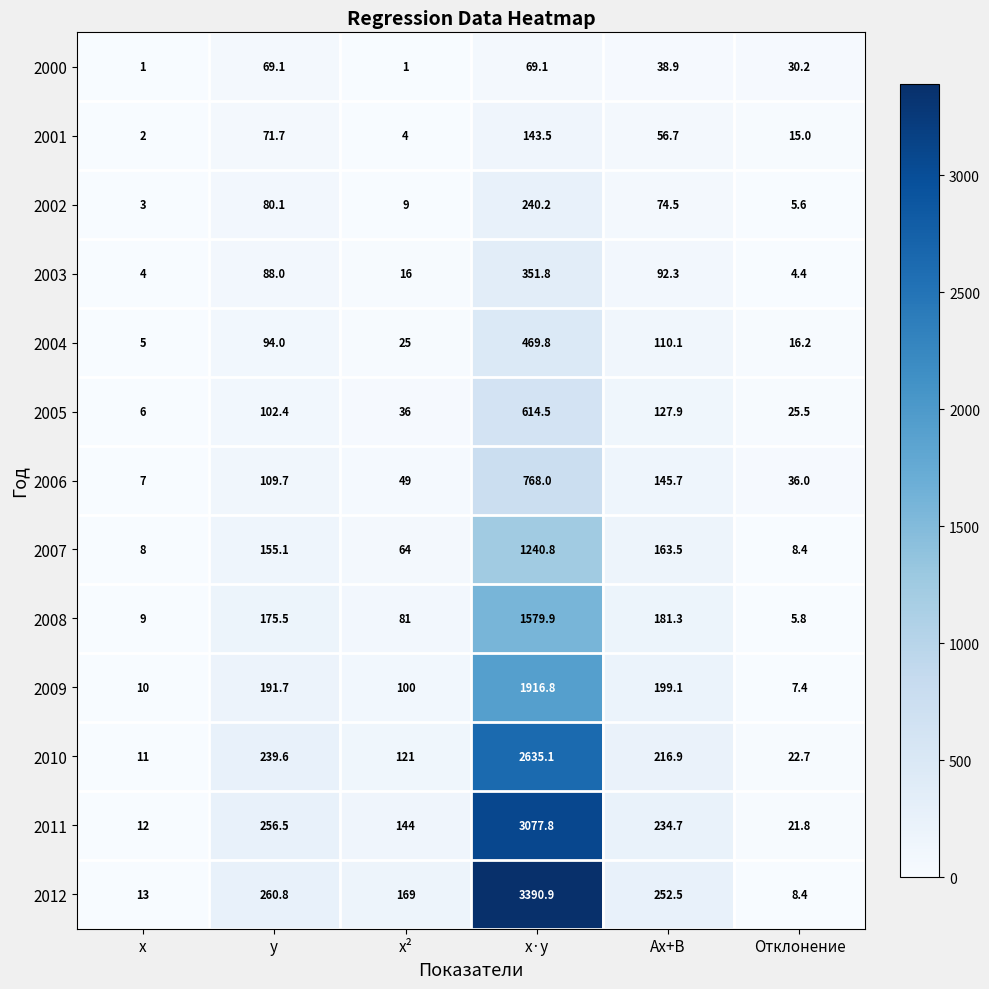

What is the maximum value shown in the chart?

3390.9